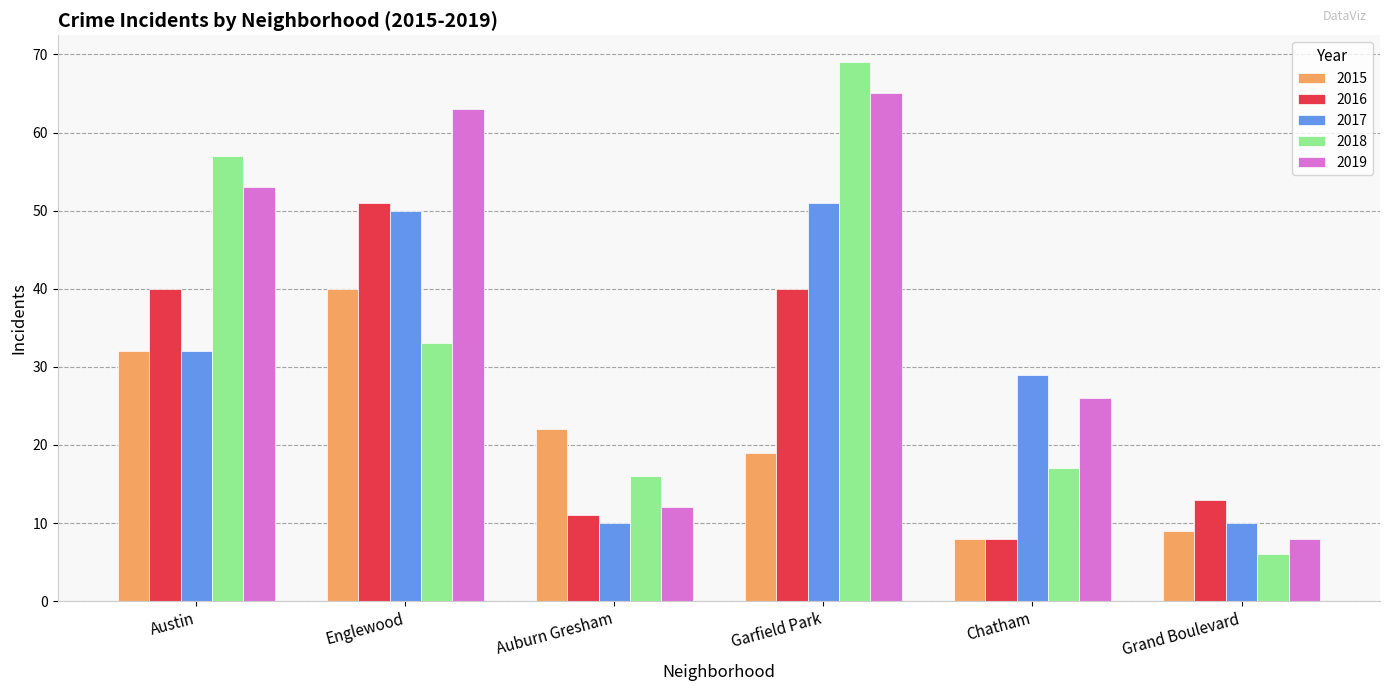

How many bars are there in total?

30